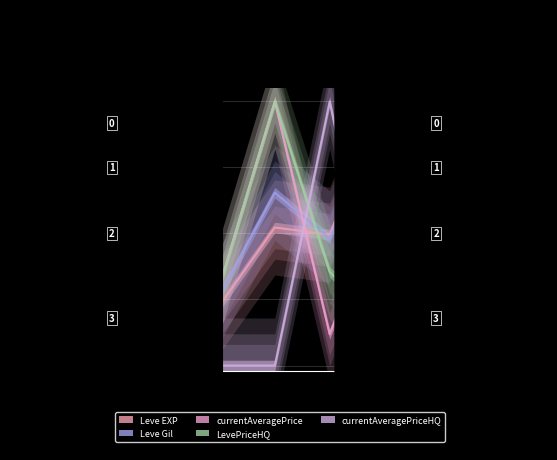

What is the value of the Leve EXP point at the 6th from the left?

1.0